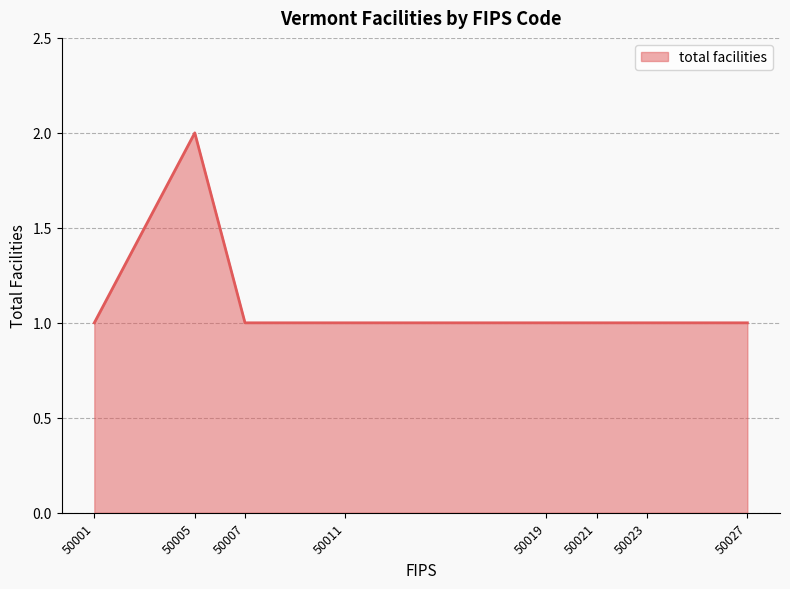

Which category has the highest value across all series?

50005